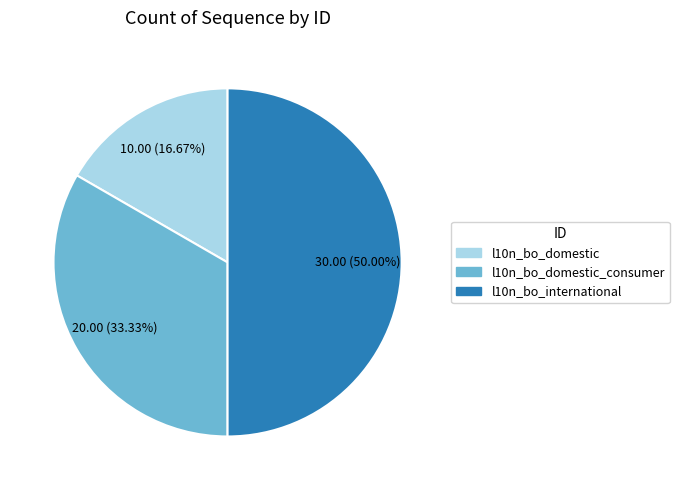

To the nearest percent, what is the difference between the largest and smallest slice percentages?

33%